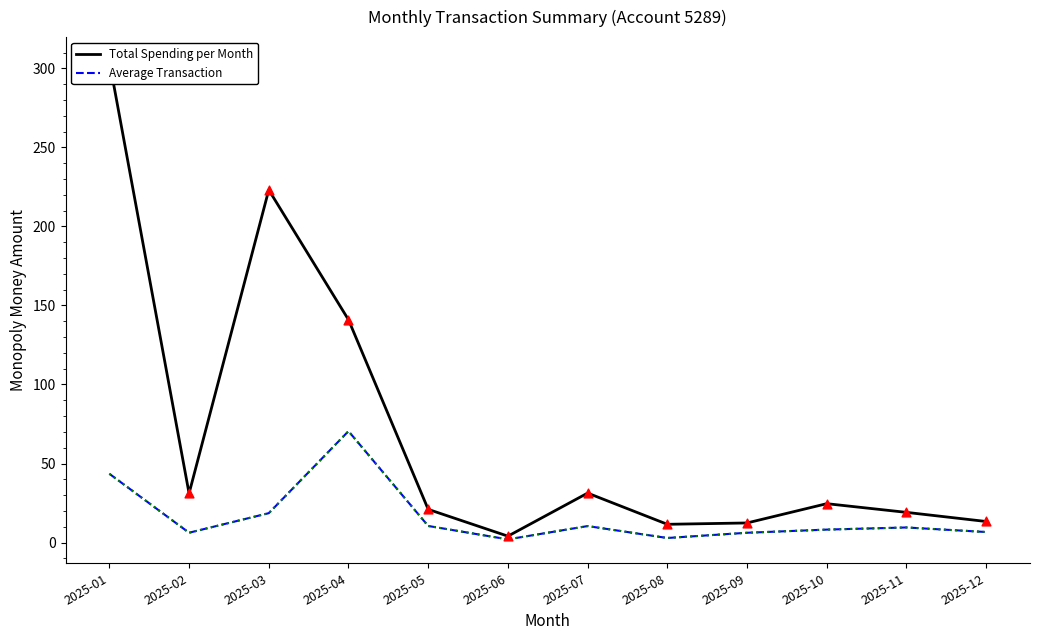

Which series has the largest Y range (max minus min)?

Total Spending per Month